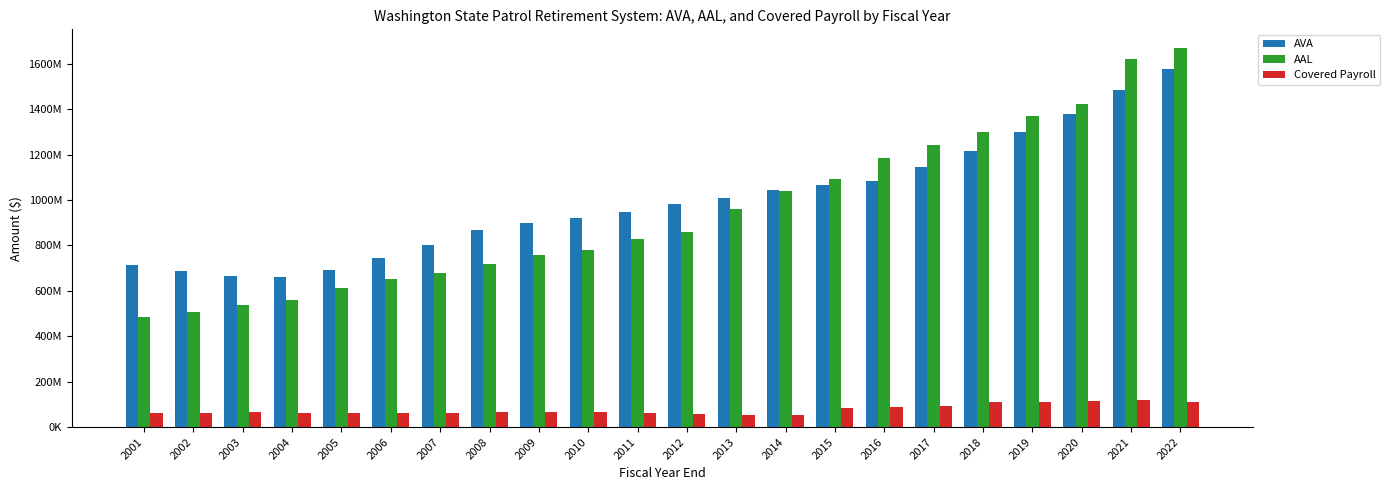

True or false: Covered Payroll has a value of 65000000 at 2010.

True